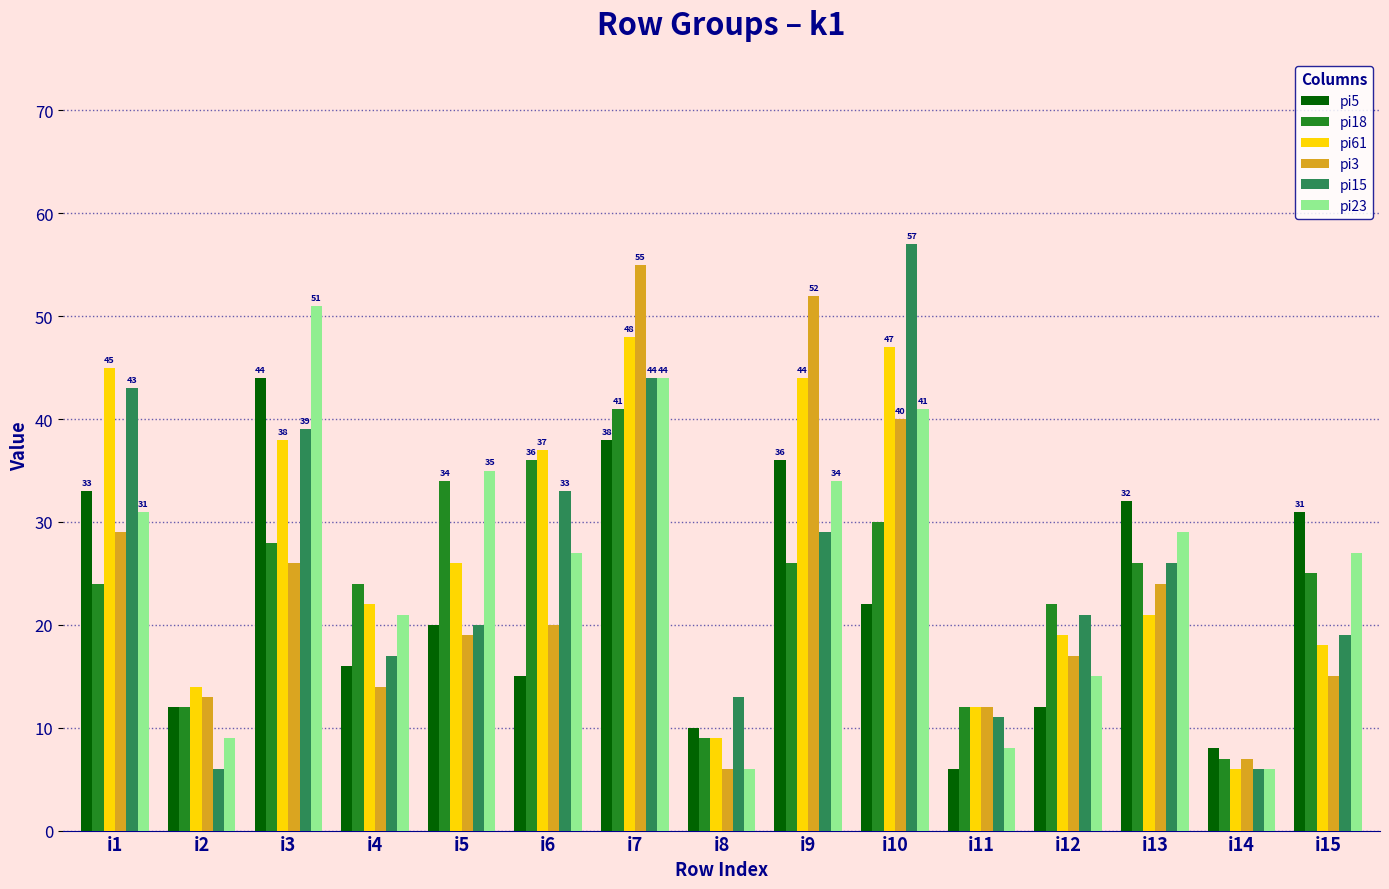

Rank the series by their maximum value, from highest to lowest.

pi15, pi3, pi23, pi61, pi5, pi18